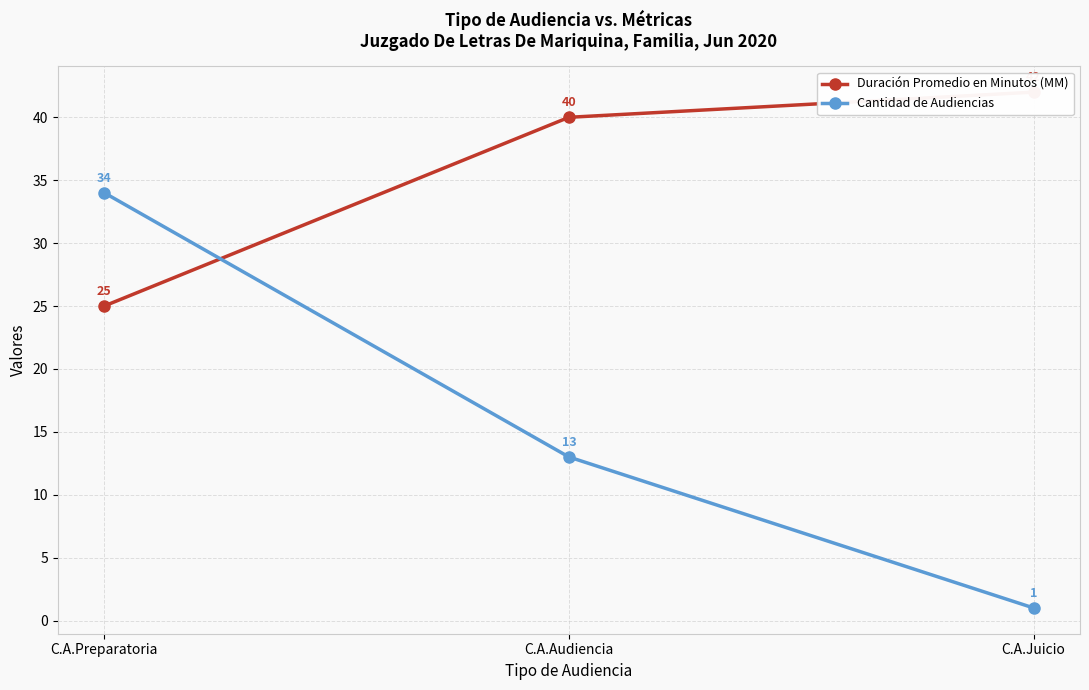

Which has a higher value, C.A.Juicio or C.A.Audiencia?

C.A.Juicio